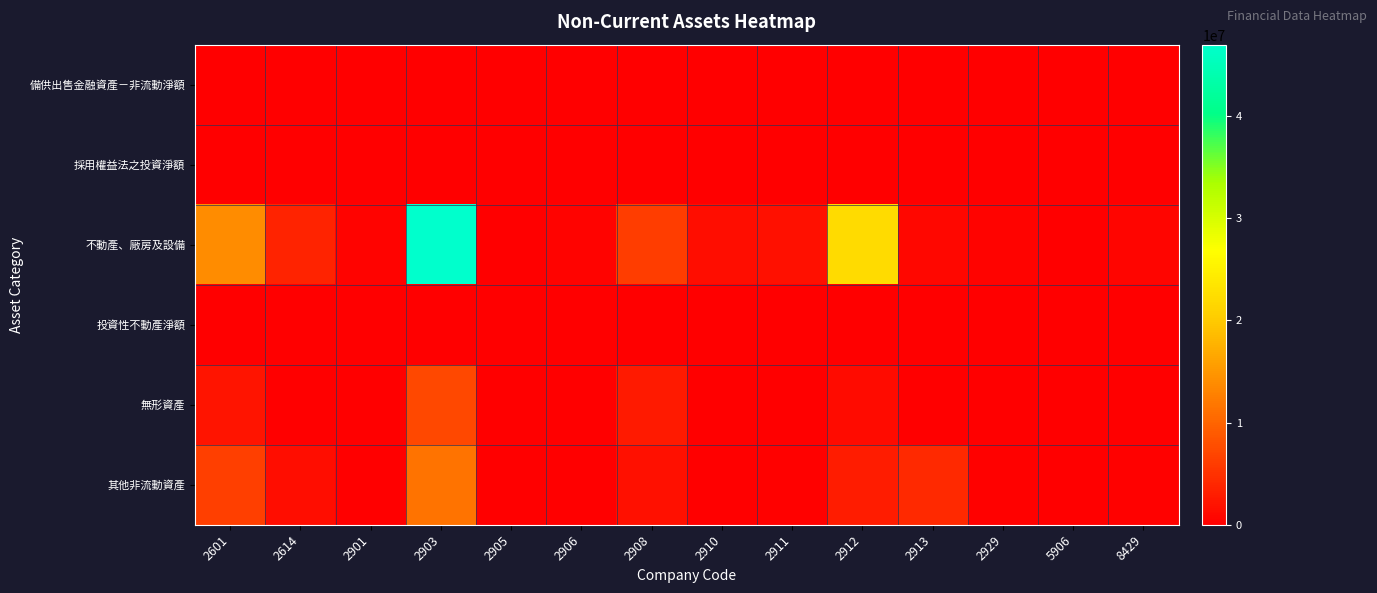

Reading right to left, what are all the values shown in this chart?

備供出售金融資產－非流動淨額: 8429=0	5906=0	2929=0	2913=0	2912=0	2911=0	2910=0	2908=0	2906=0	2905=0	2903=0	2901=0	2614=0	2601=0
採用權益法之投資淨額: 8429=0	5906=0	2929=0	2913=0	2912=0	2911=0	2910=0	2908=0	2906=0	2905=0	2903=0	2901=0	2614=0	2601=0
不動產、廠房及設備: 8429=564363	5906=7949	2929=443669	2913=825084	2912=22176475	2911=1659808	2910=1413042	2908=6116208	2906=429143	2905=0	2903=46984424	2901=457867	2614=3624013	2601=13941639
投資性不動產淨額: 8429=0	5906=0	2929=0	2913=0	2912=0	2911=0	2910=0	2908=0	2906=0	2905=0	2903=0	2901=0	2614=0	2601=0
無形資產: 8429=0	5906=61431	2929=0	2913=1481	2912=1219422	2911=44665	2910=0	2908=2667747	2906=4016	2905=0	2903=7221643	2901=0	2614=84382	2601=2030354
其他非流動資產: 8429=214841	5906=94291	2929=272060	2913=4101862	2912=2805908	2911=304579	2910=25551	2908=1832876	2906=67499	2905=0	2903=11476935	2901=8264	2614=1313205	2601=6280284